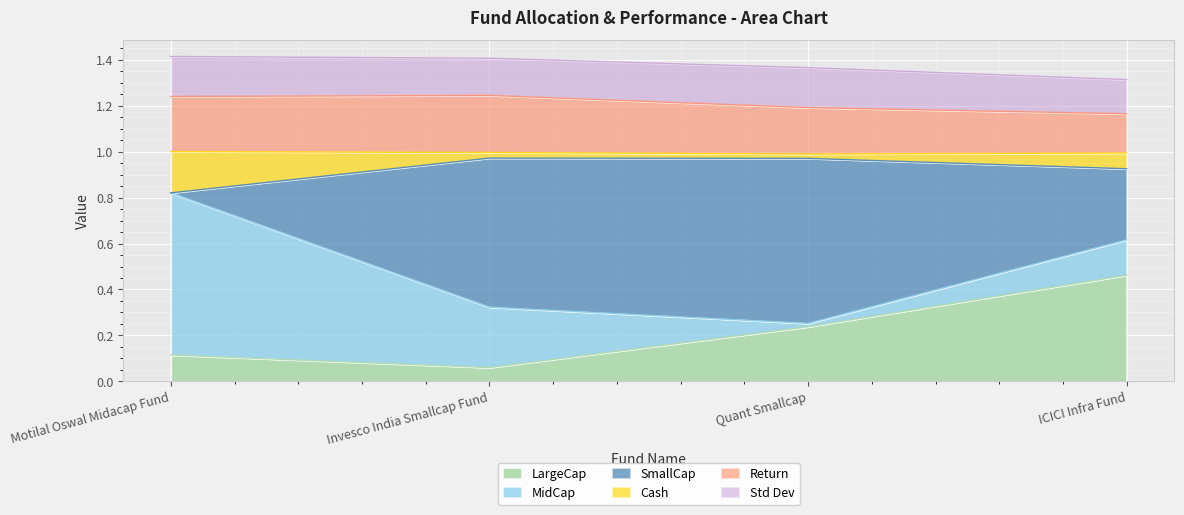

At which label does LargeCap reach its minimum?

Invesco India Smallcap Fund